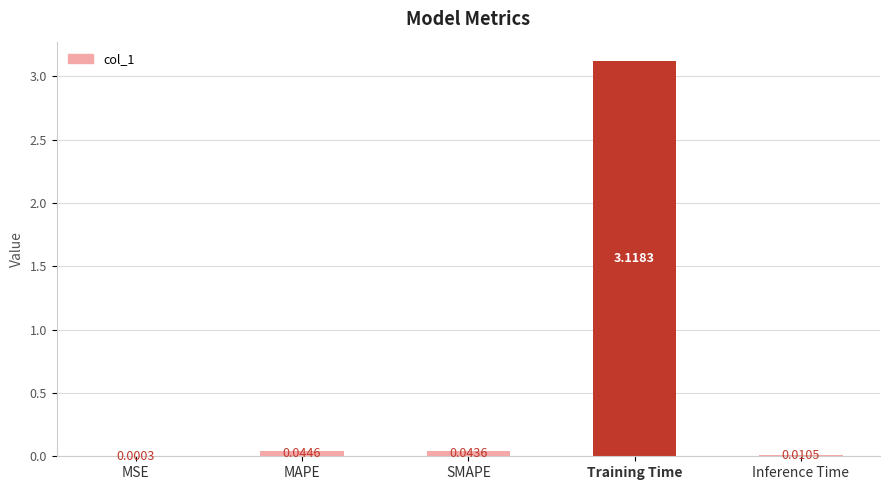

What is the sum of all values?

3.2